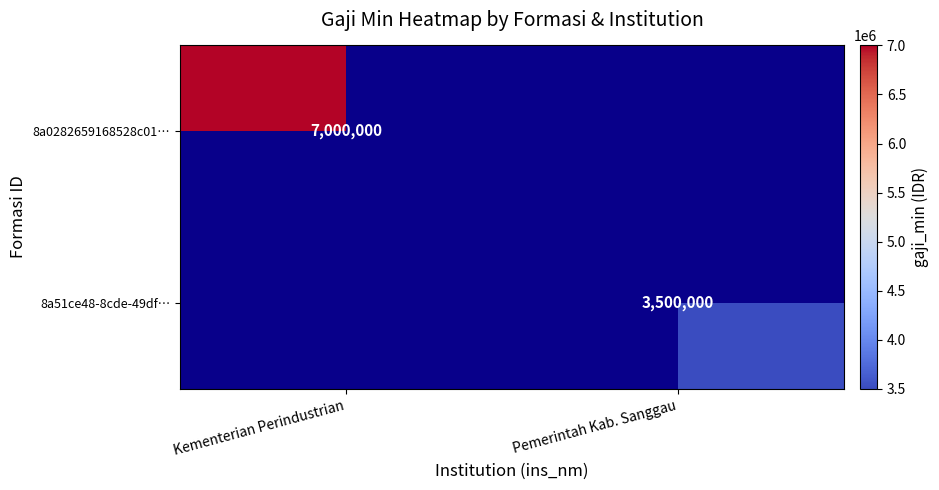

The 8a51ce48-8cde-49df… series shows 6083403 at Pemerintah Kab. Sanggau. True or false?

False